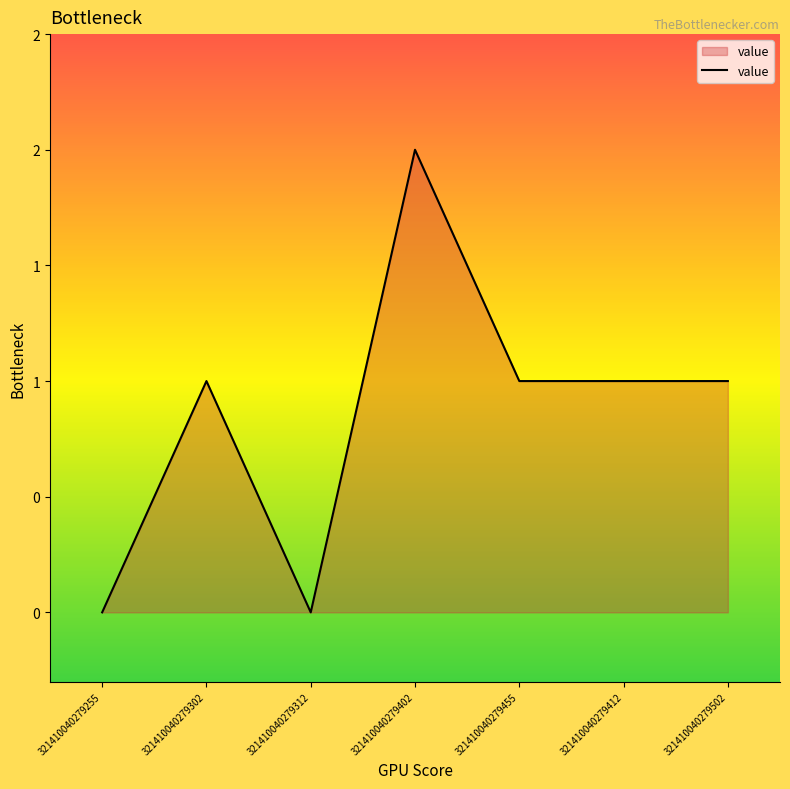

At which category does the chart reach its minimum across all series?

321410040279255